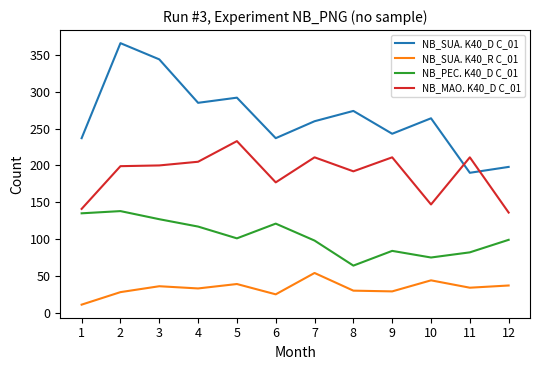

At how many categories does at least one series exceed 75?

12